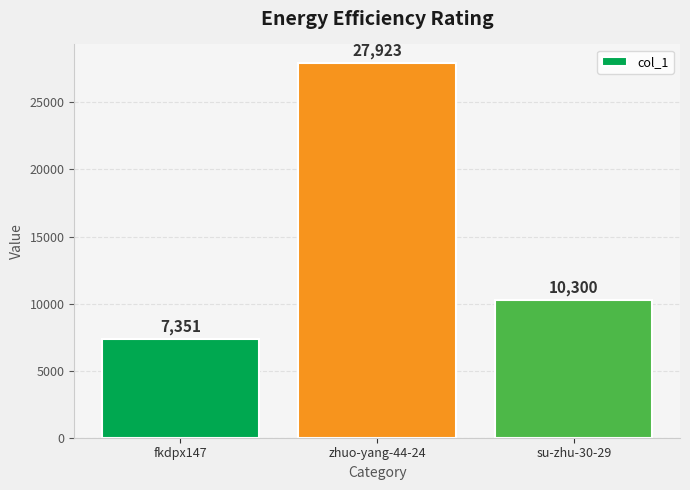

Rank the categories by value from lowest to highest.

fkdpx147, su-zhu-30-29, zhuo-yang-44-24